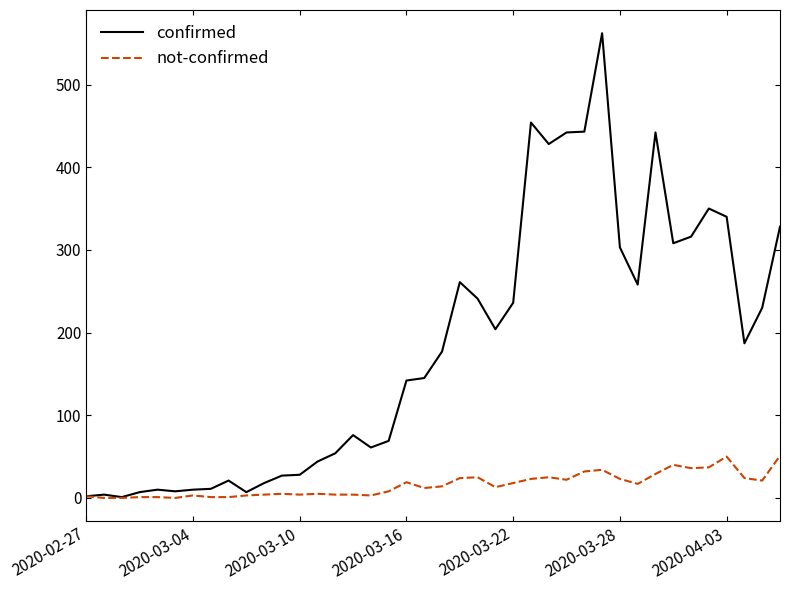

What is the average value of the not-confirmed series?

16